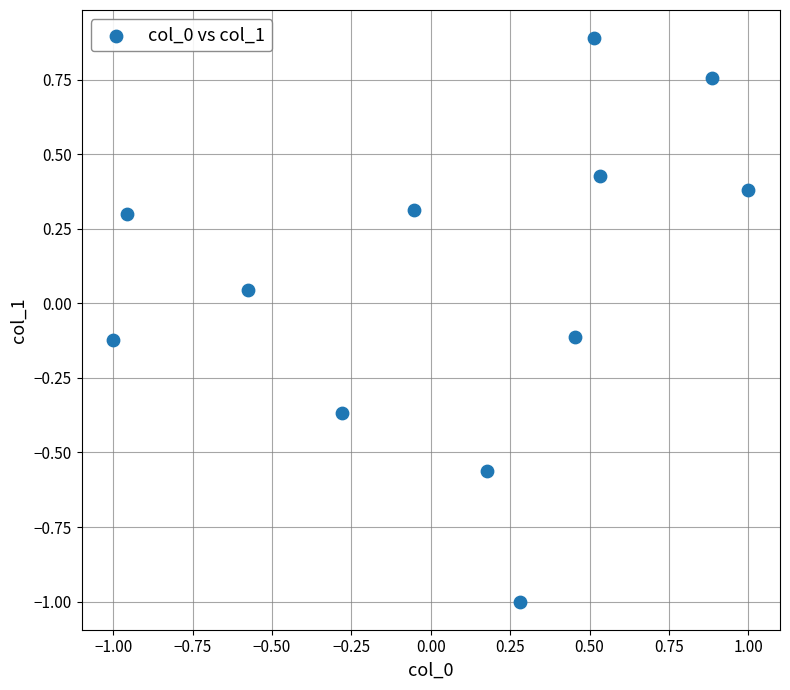

What is the range of X values (max minus min)?

2.0